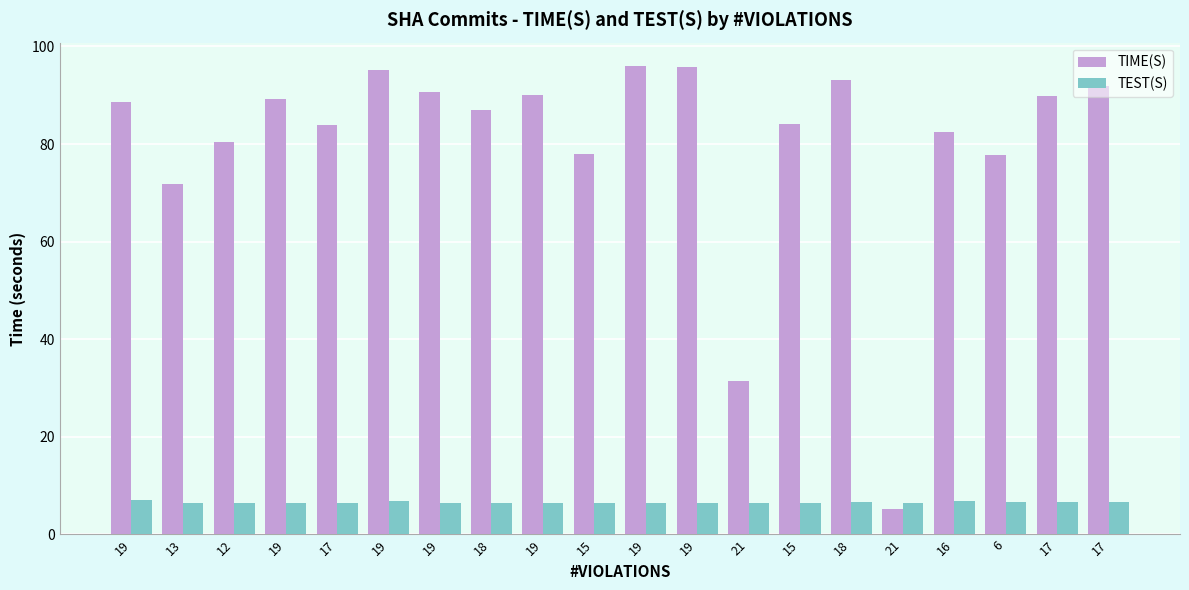

List the series in order of their peak value, lowest first.

TEST(S), TIME(S)